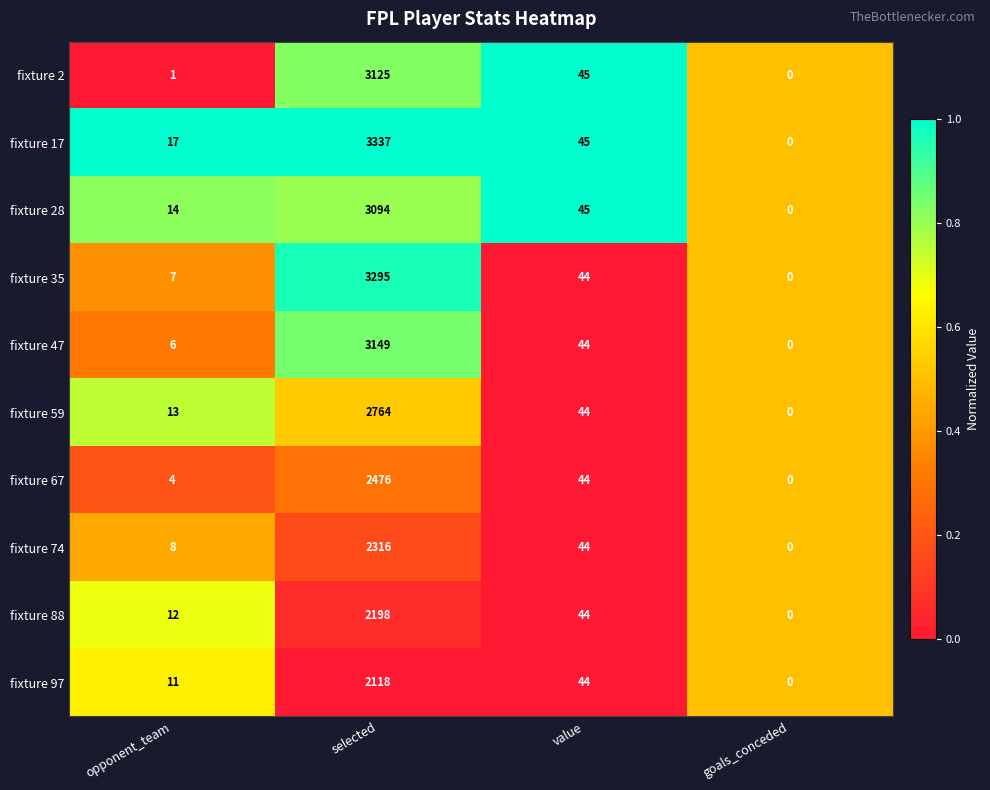

Rank the series at selected from lowest to highest value.

fixture 97, fixture 88, fixture 74, fixture 67, fixture 59, fixture 28, fixture 2, fixture 47, fixture 35, fixture 17